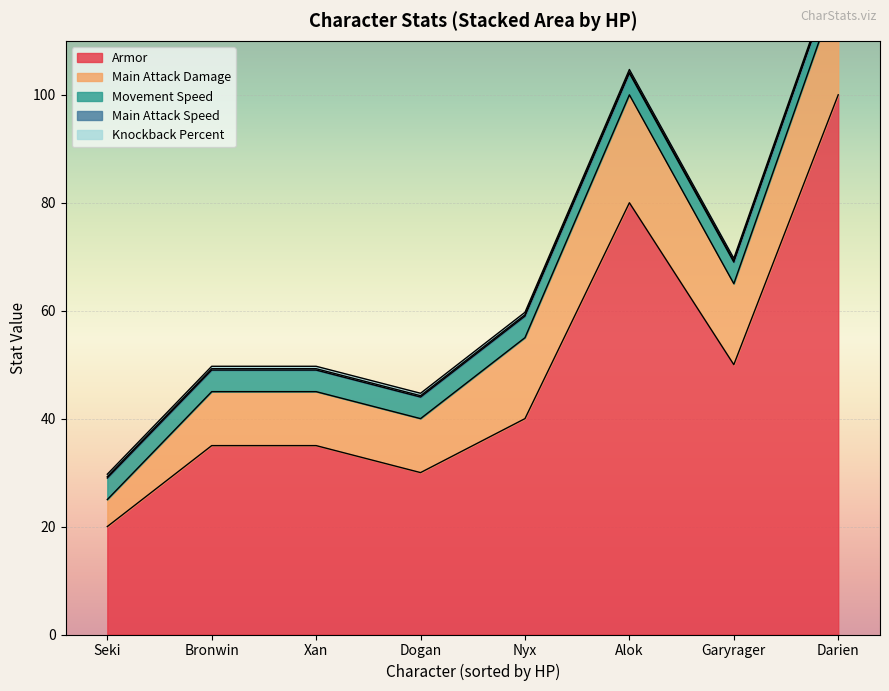

Which has a higher value, Garyrager or Alok?

Alok